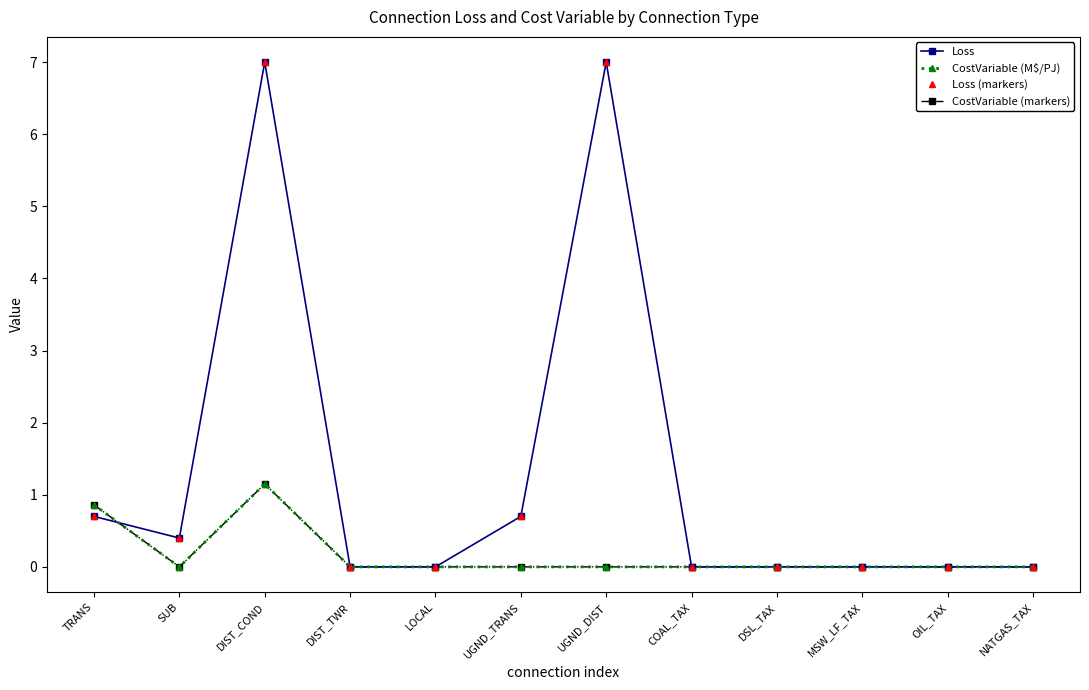

The value of Loss at SUB is 0.4. True or false?

True